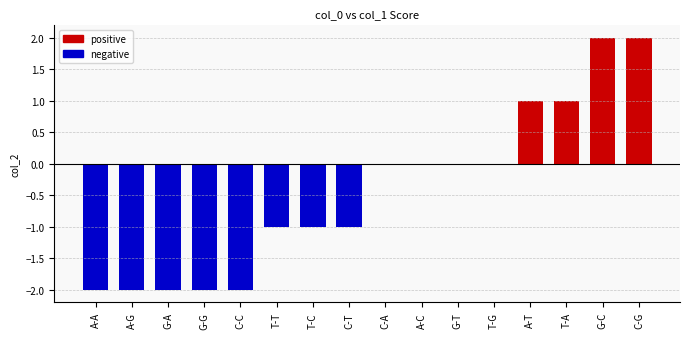

Count the values in the range -2 to 1.

14